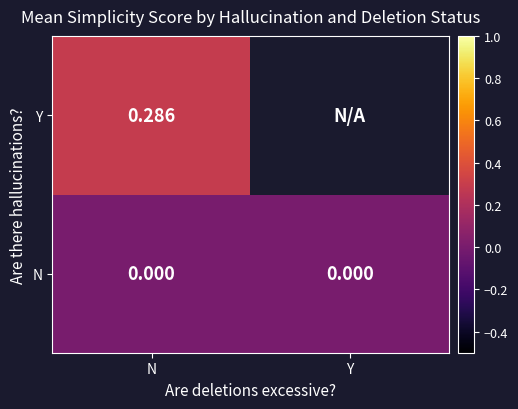

Is the value of Y at N greater than the value of N at Y?

Yes